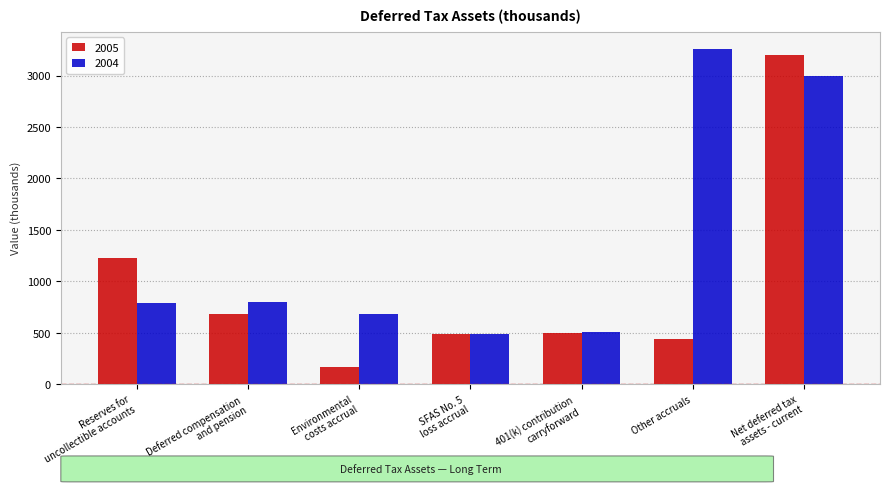

What is the spread (max minus min) of values at SFAS No. 5
loss accrual?

1